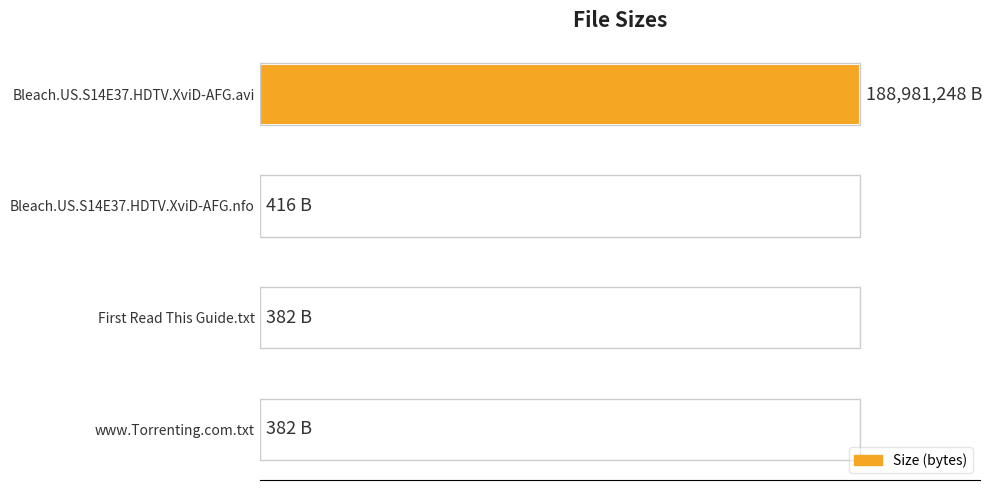

Are the bars horizontal?

Yes